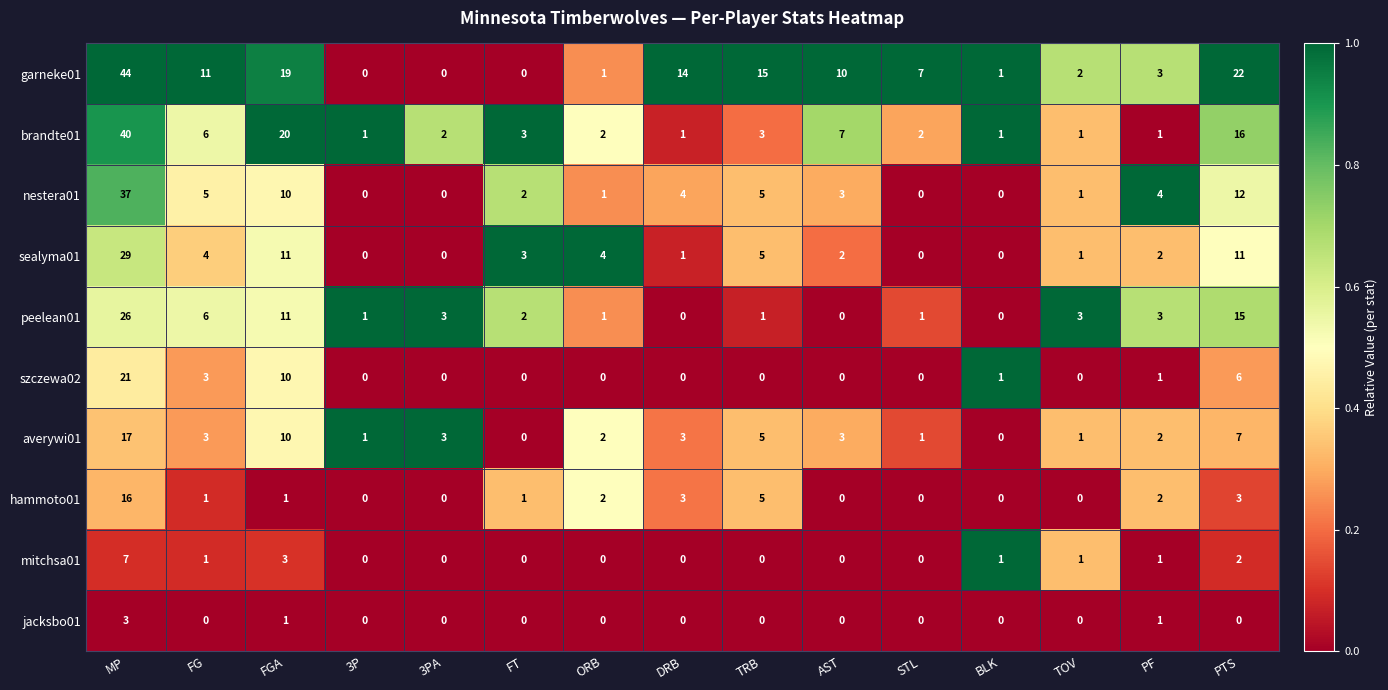

What is the difference between the second highest and minimum values in the szczewa02 series?

10